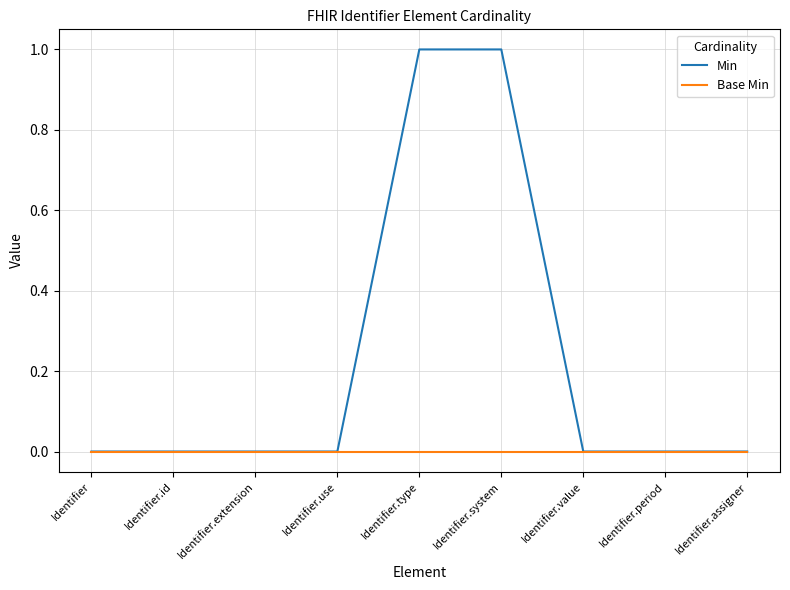

Count the number of categories in the chart.

9